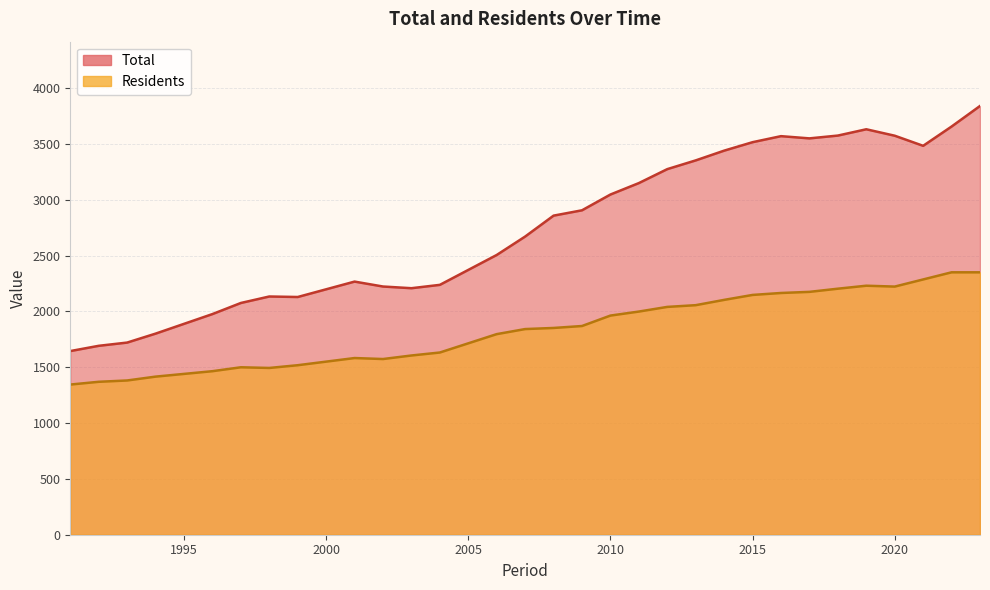

What value does the Total series have at 2013?

3352.9